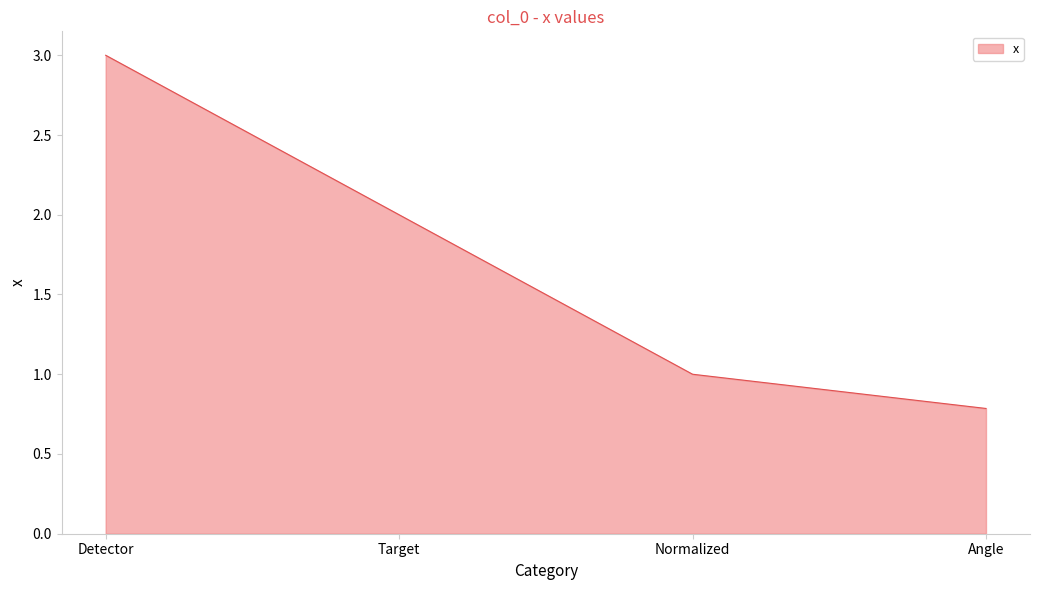

What position from the right is Target?

3